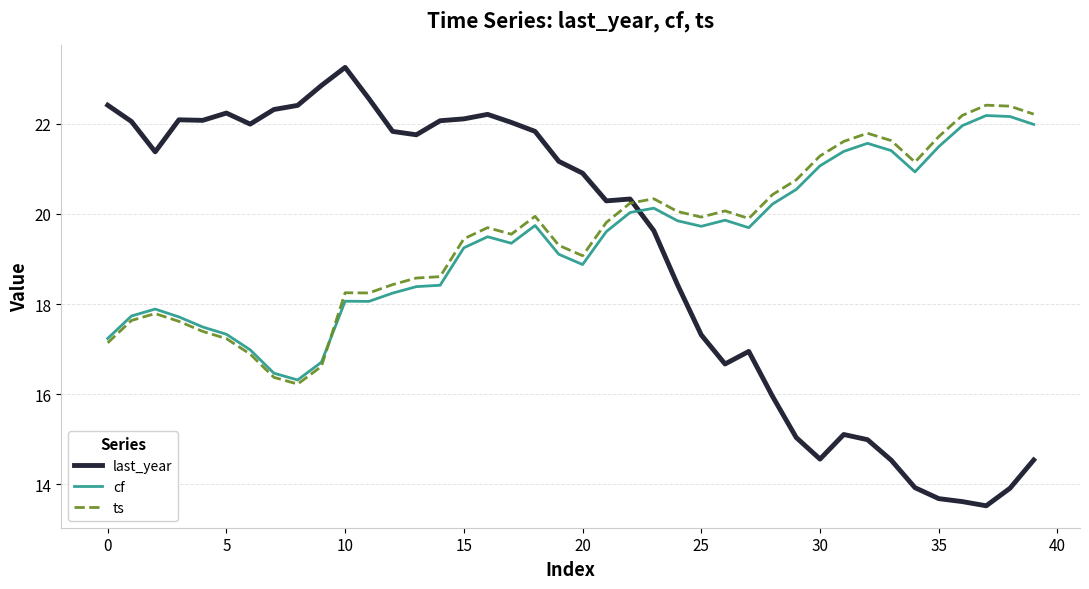

After their last crossing, which series has the higher values: cf or last_year?

cf